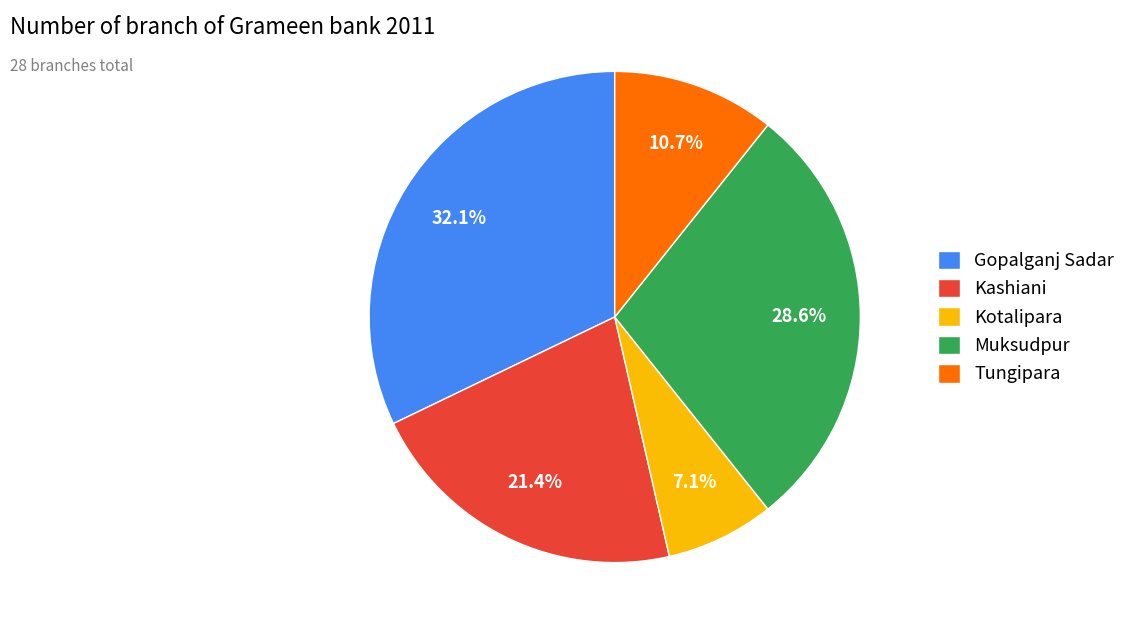

Is it true that Muksudpur is 42% of the pie?

False